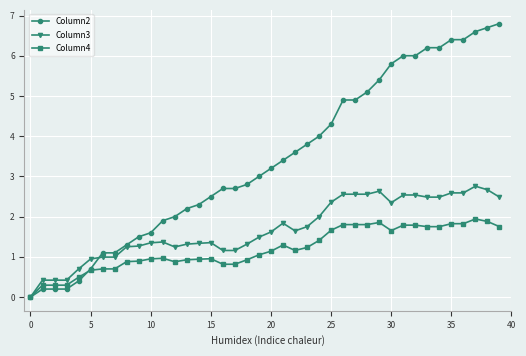

True or false: Column3 has more than 0 points higher than both neighbors.

True